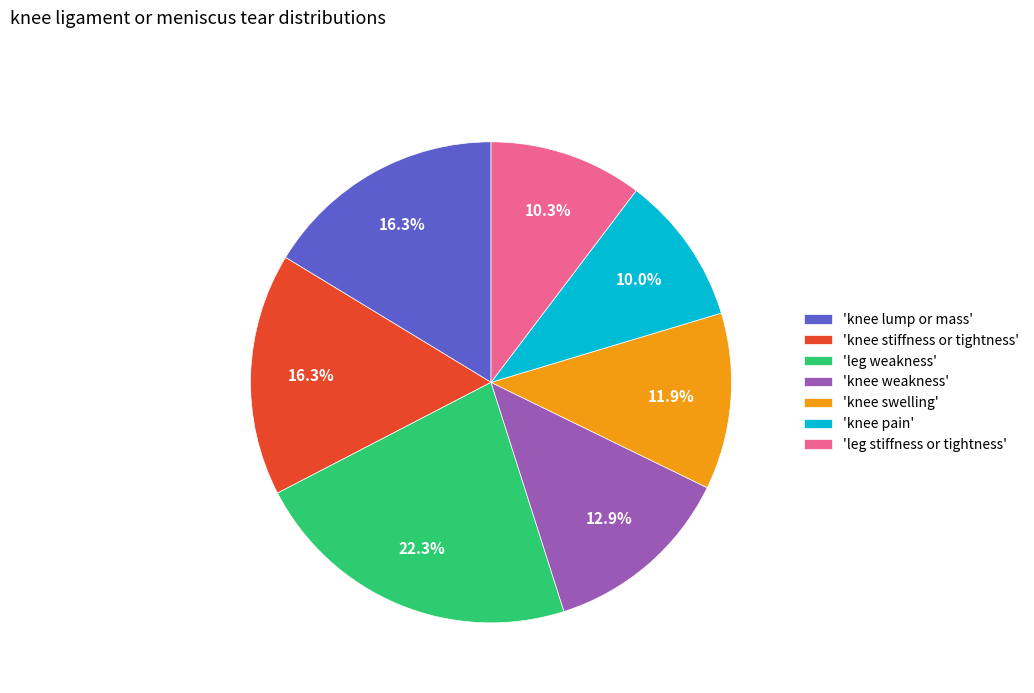

Which has a higher value, 'knee weakness' or 'knee swelling'?

'knee weakness'